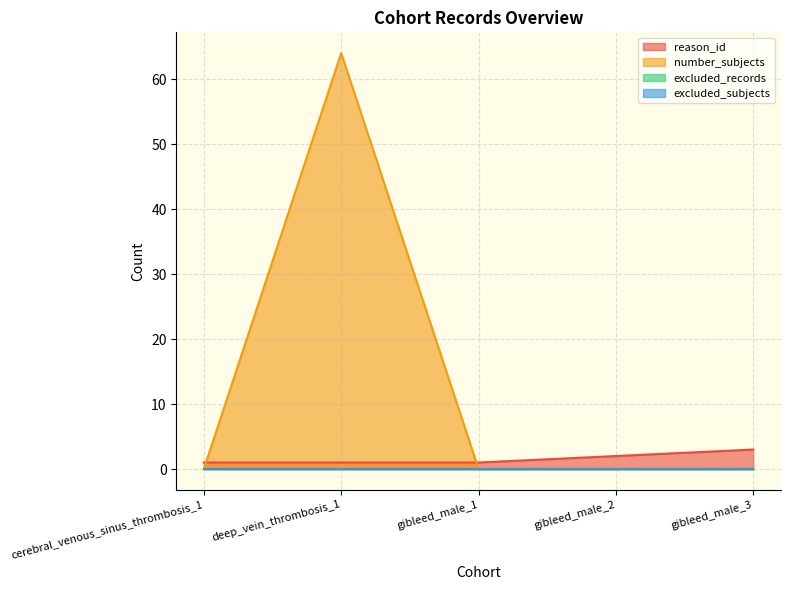

How many lines are shown in the chart?

4